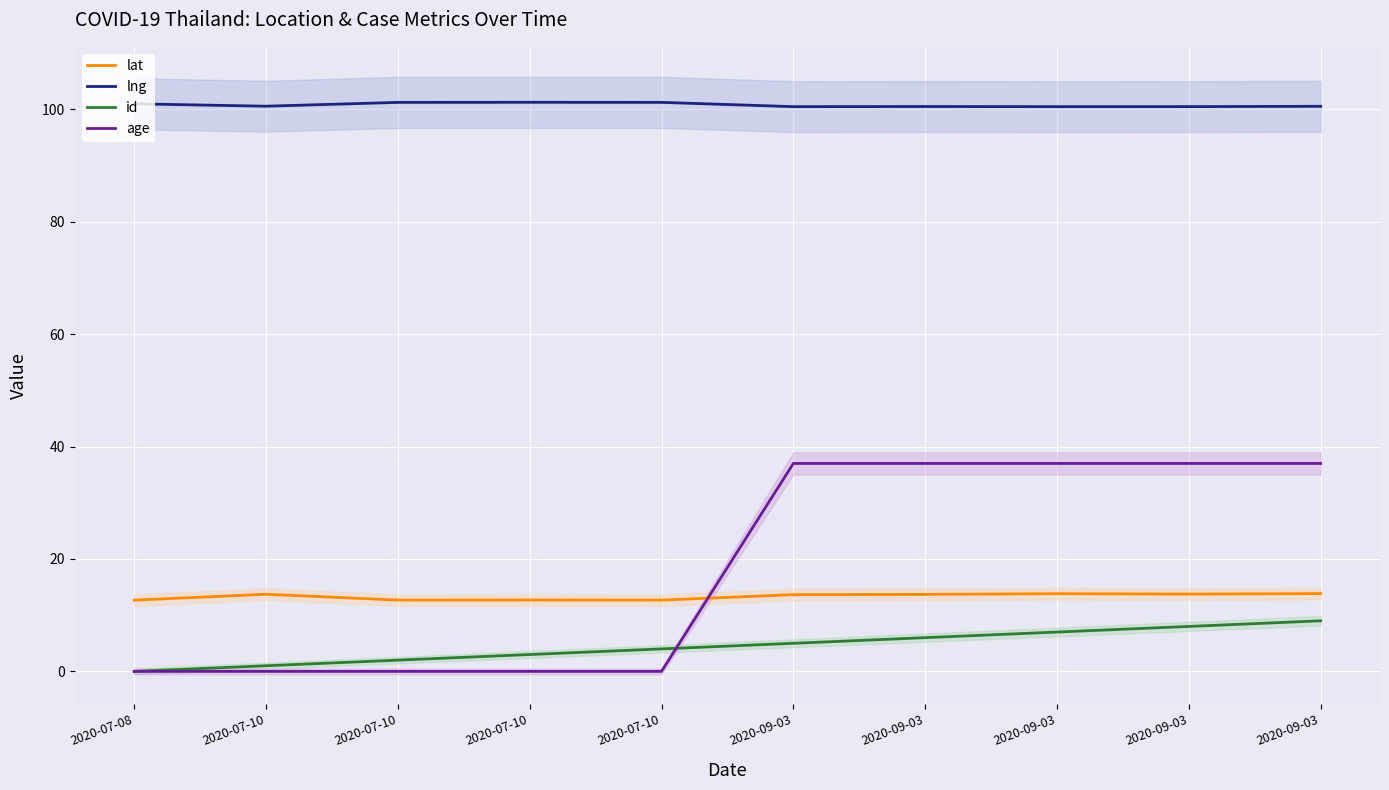

True or false: id has more than 1 points higher than both neighbors.

False